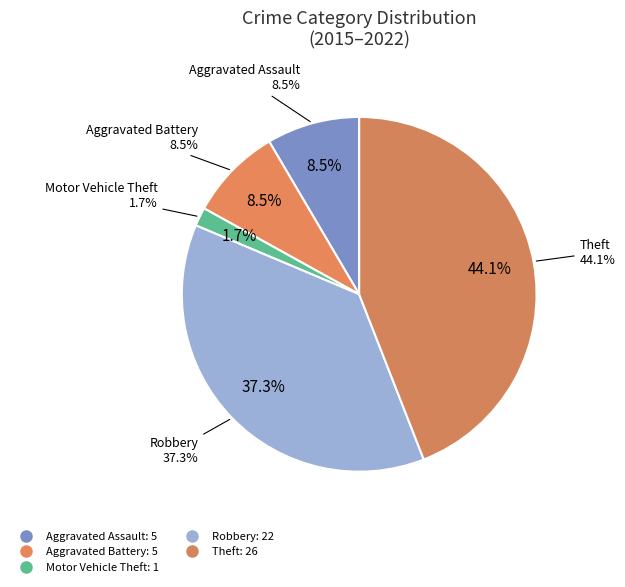

Approximately how many times larger is the value at Aggravated Battery compared to Aggravated Assault?

1.0